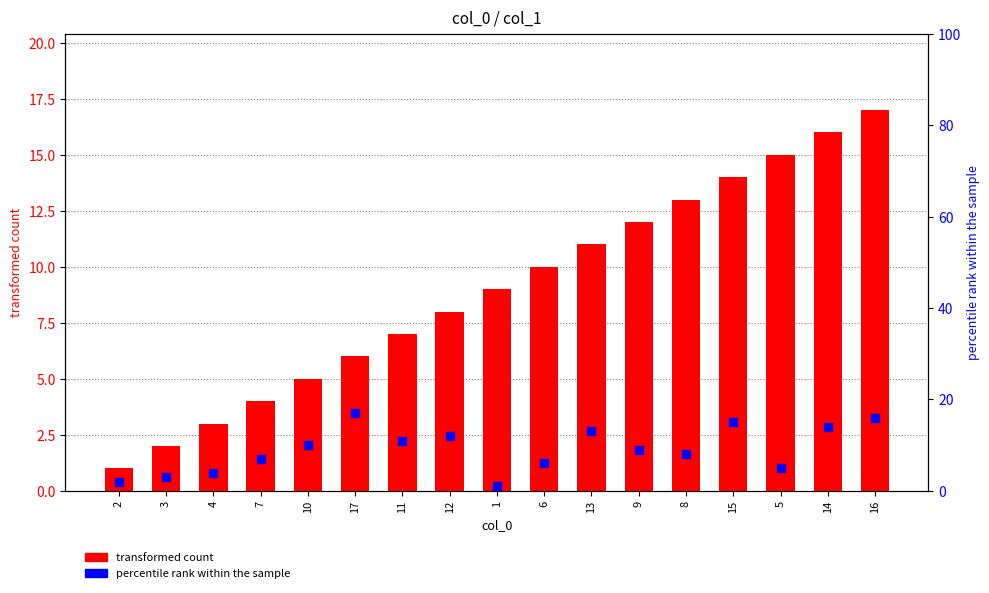

What is the total value across all series at 10?

15